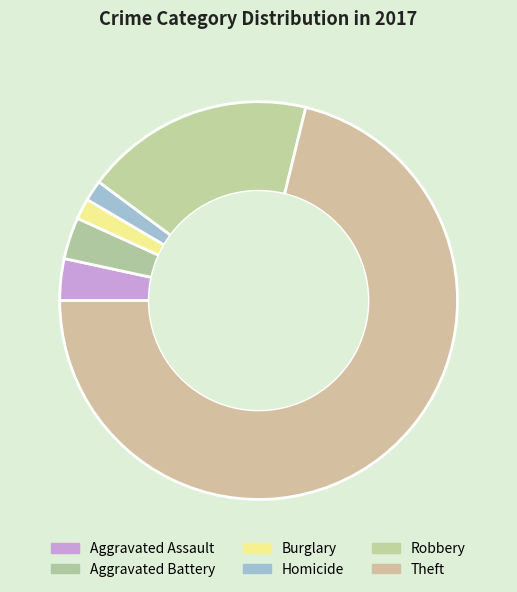

What is the change in value from Aggravated Assault to Burglary?

-1